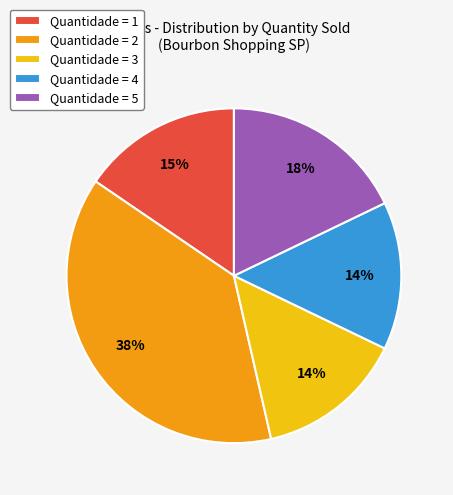

How many slices are in this pie chart?

5